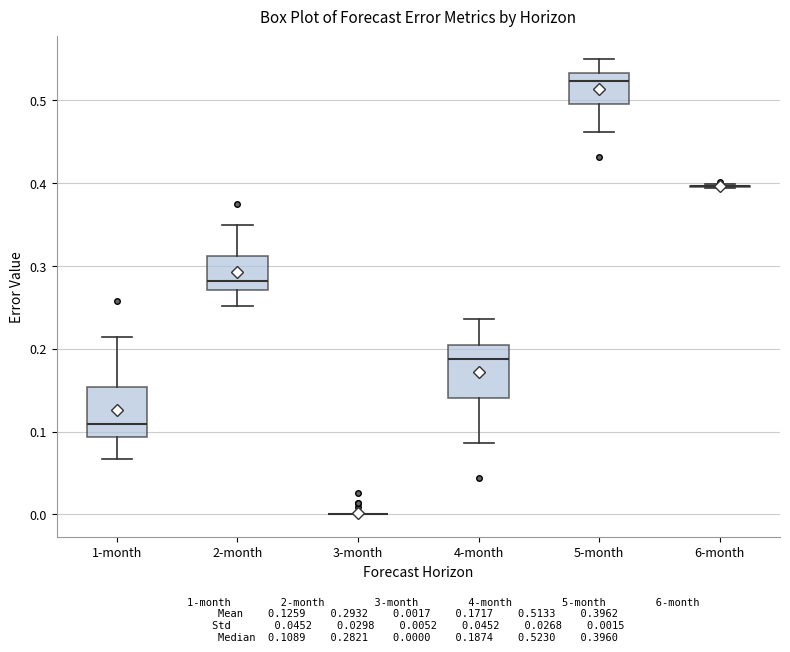

Where does the median line of the box for 1-month sit on the y-axis? The values are not printed on the chart, so give them approximately, as read against the axis.

0.11